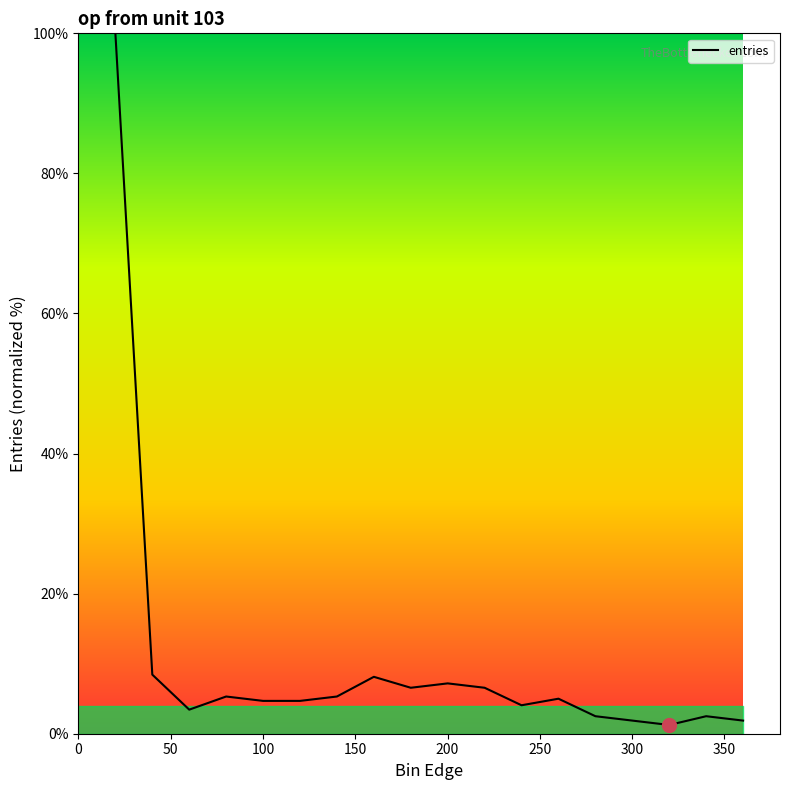

What is the maximum value shown in the chart?

100.0